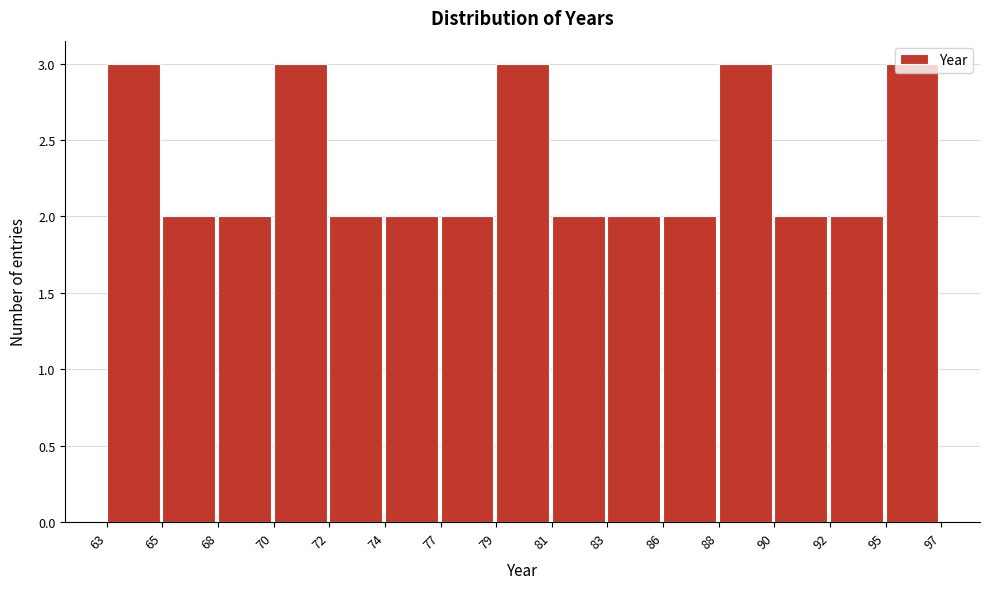

Which has a higher value, 77 or 70?

70